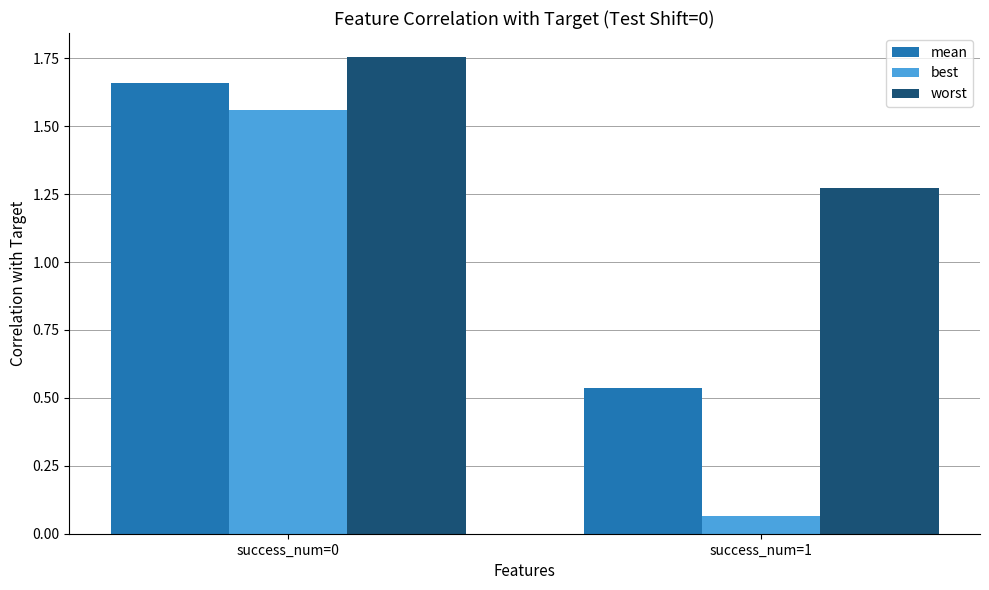

What is the spread (max minus min) of values at success_num=0?

0.2